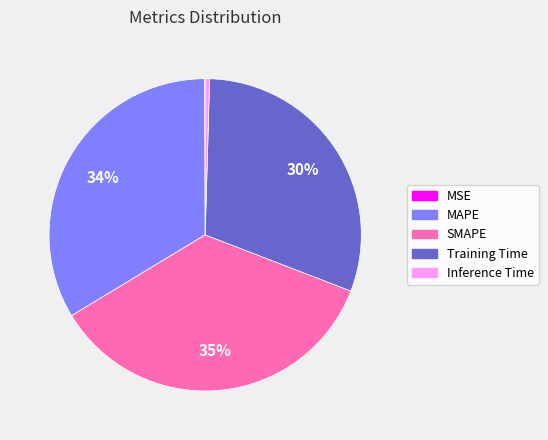

Combined, do SMAPE and Inference Time account for over 50%?

No